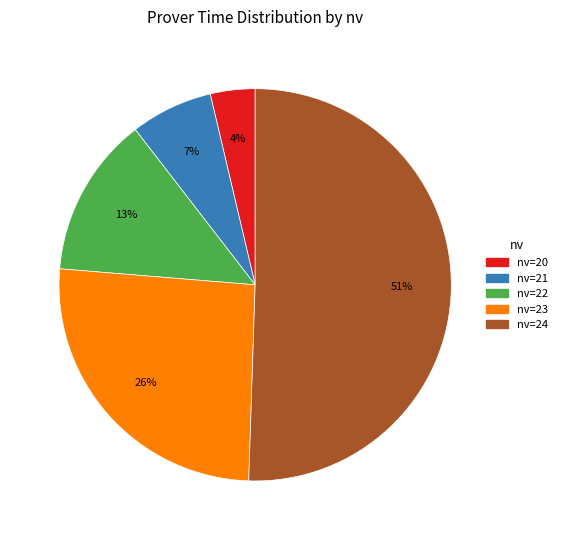

To the nearest percent, what is the difference between the largest and smallest slice percentages?

47%